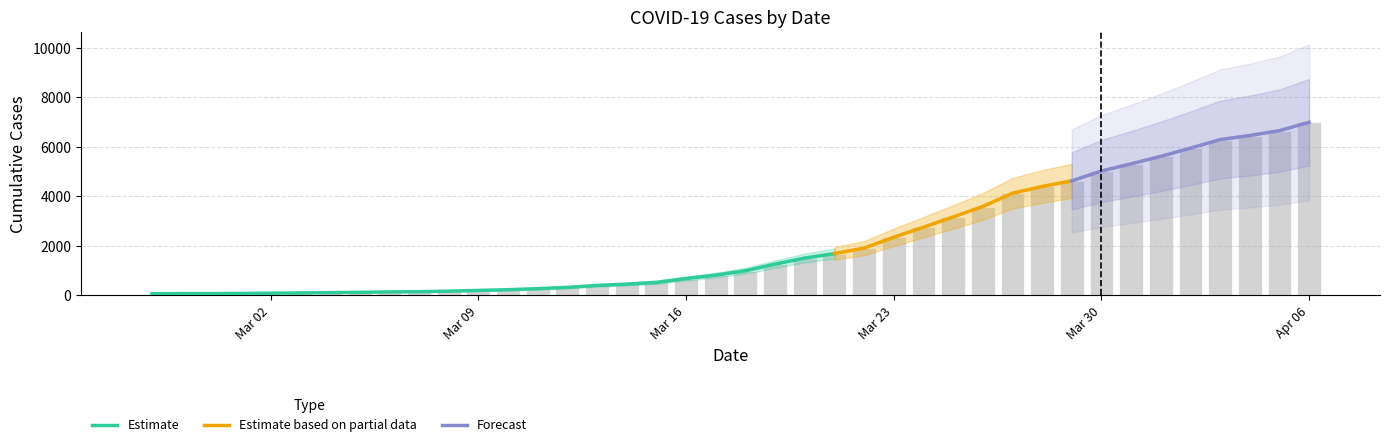

The chart shows a value of 2044 at 2020-03-29. True or false?

False